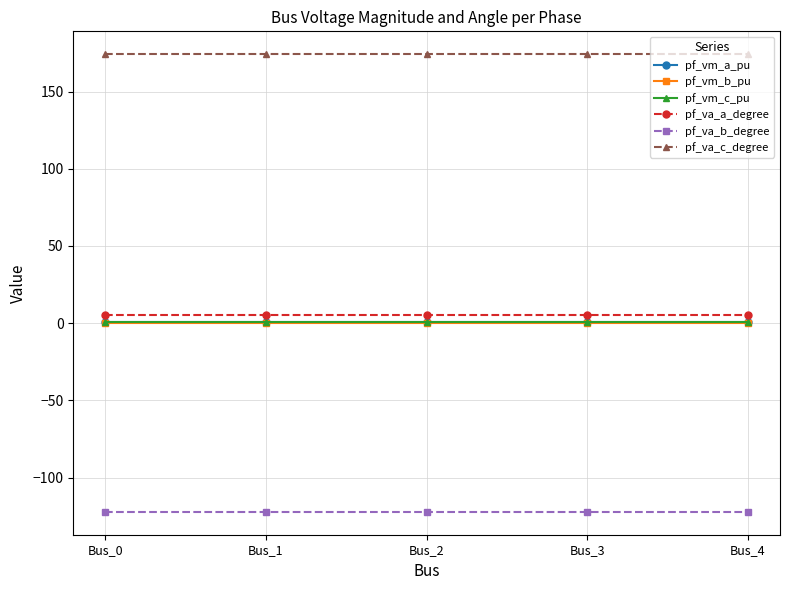

True or false: pf_vm_b_pu and pf_va_b_degree intersect in this chart.

False